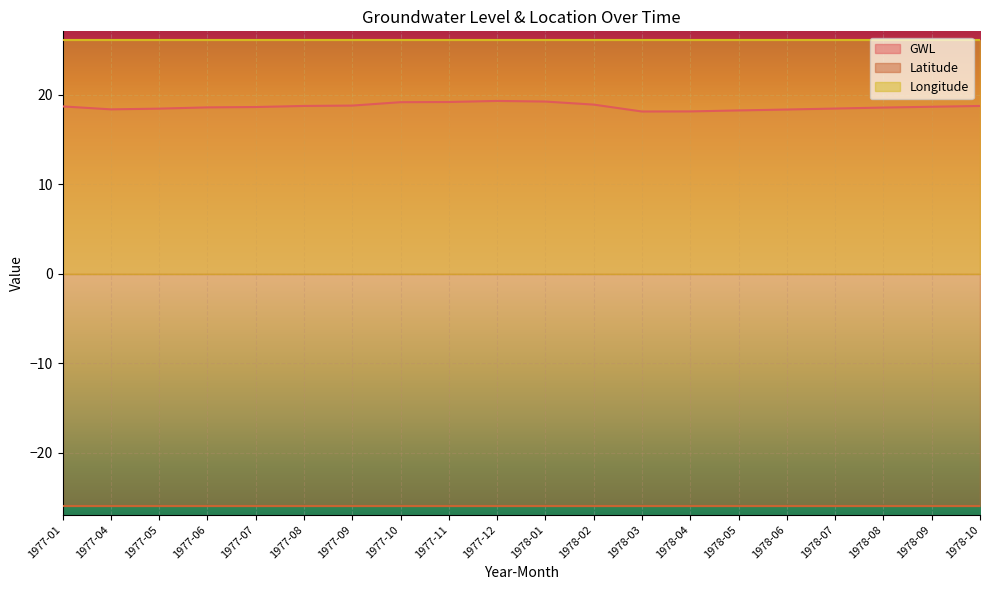

At which label is Longitude closest to 26?

1977-01